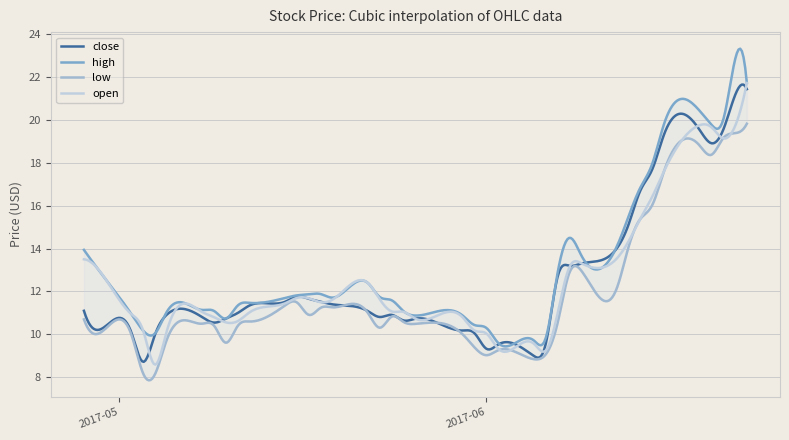

Is it true that close equals 3.8 at 2017-06-08?

False